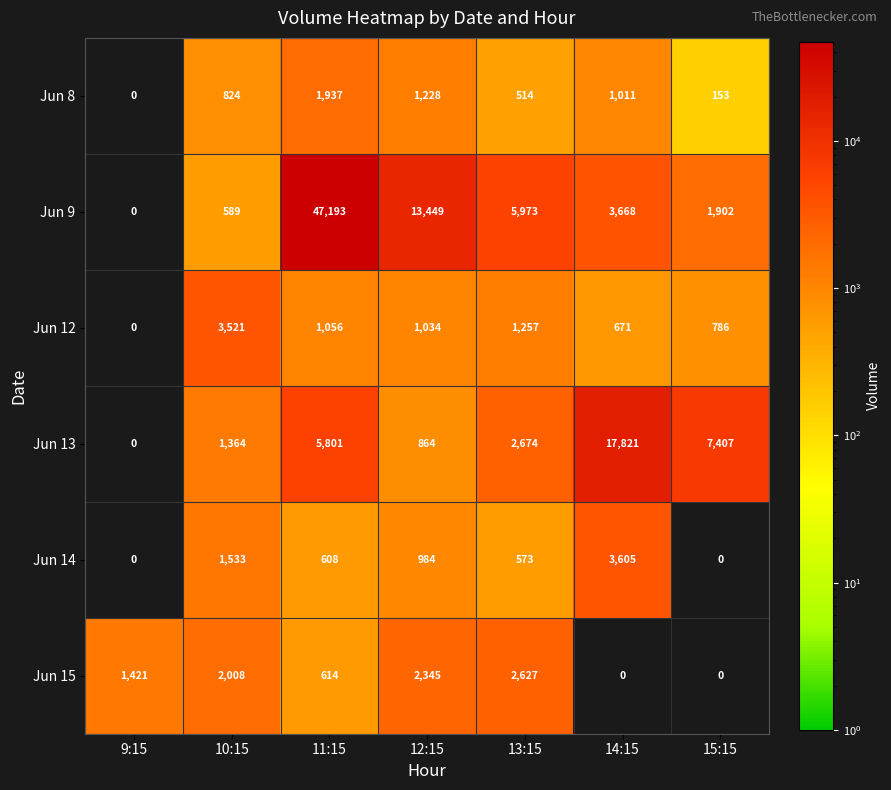

What is the sum of the Jun 12 values at 10:15 and 12:15?

4555